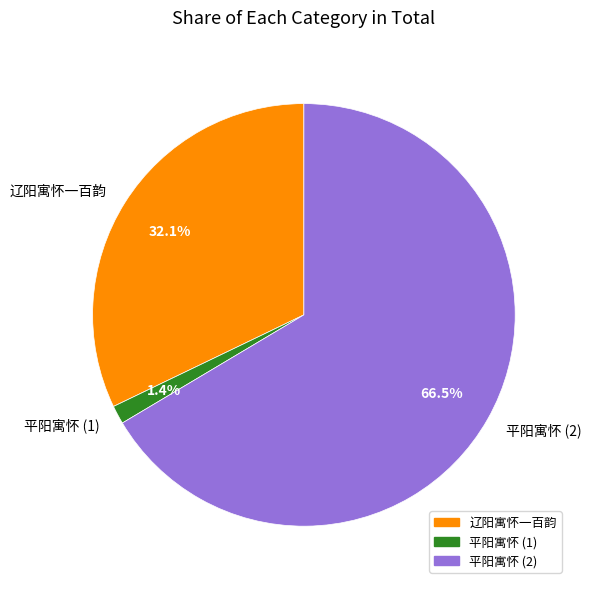

Which category has the biggest portion of the pie?

平阳寓怀 (2)